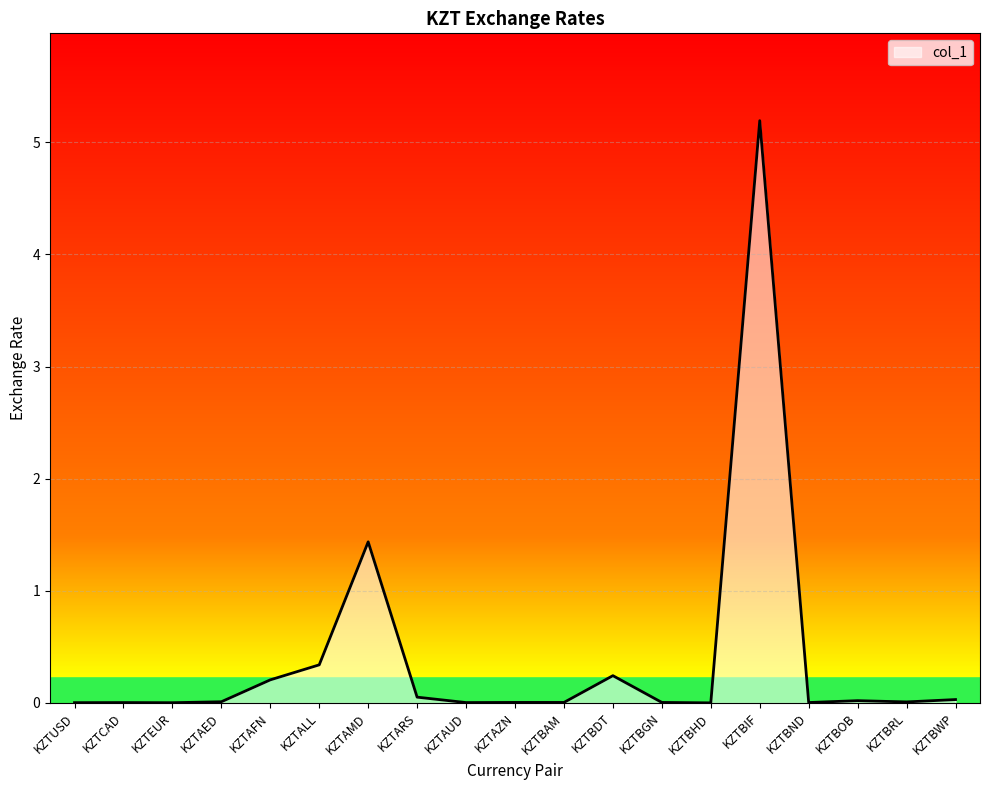

True or false: the data shows 0.0 at KZTBGN.

True